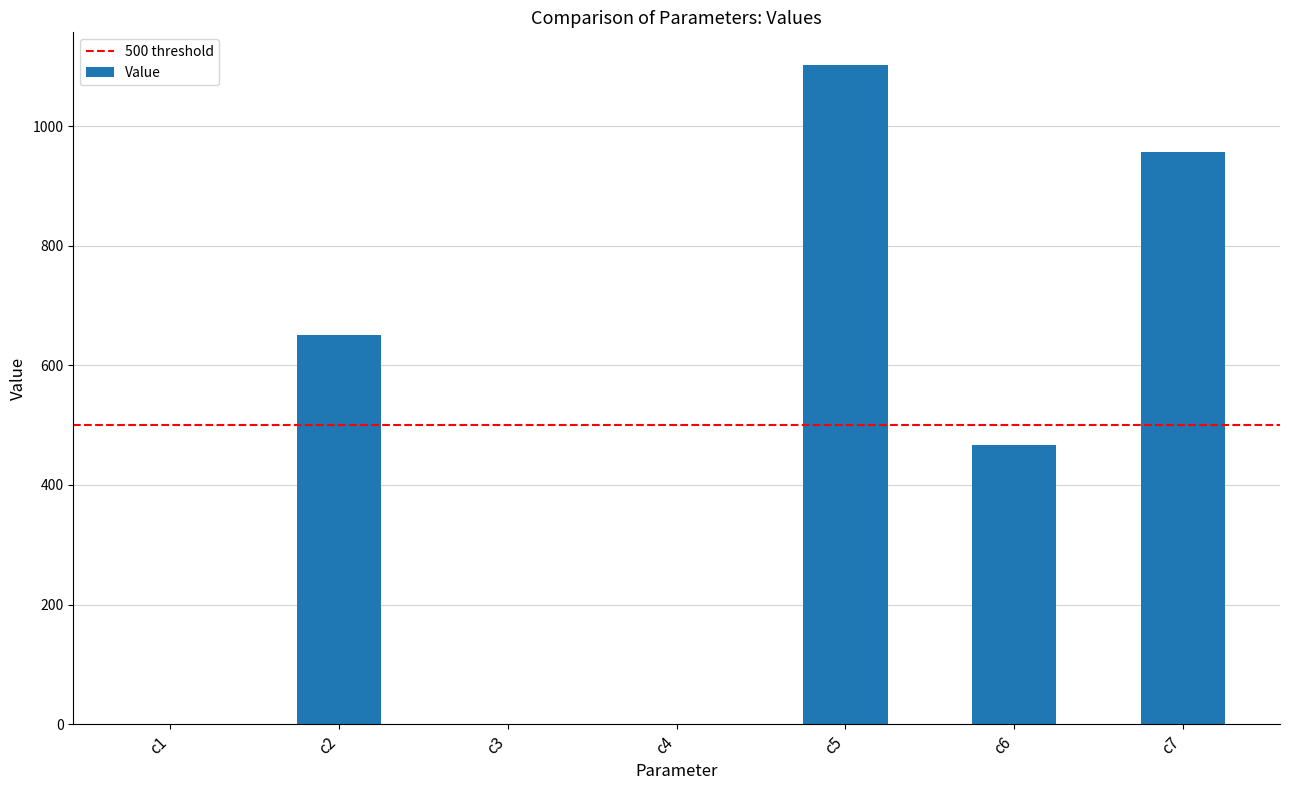

True or false: the data shows 0.1 at c3.

True